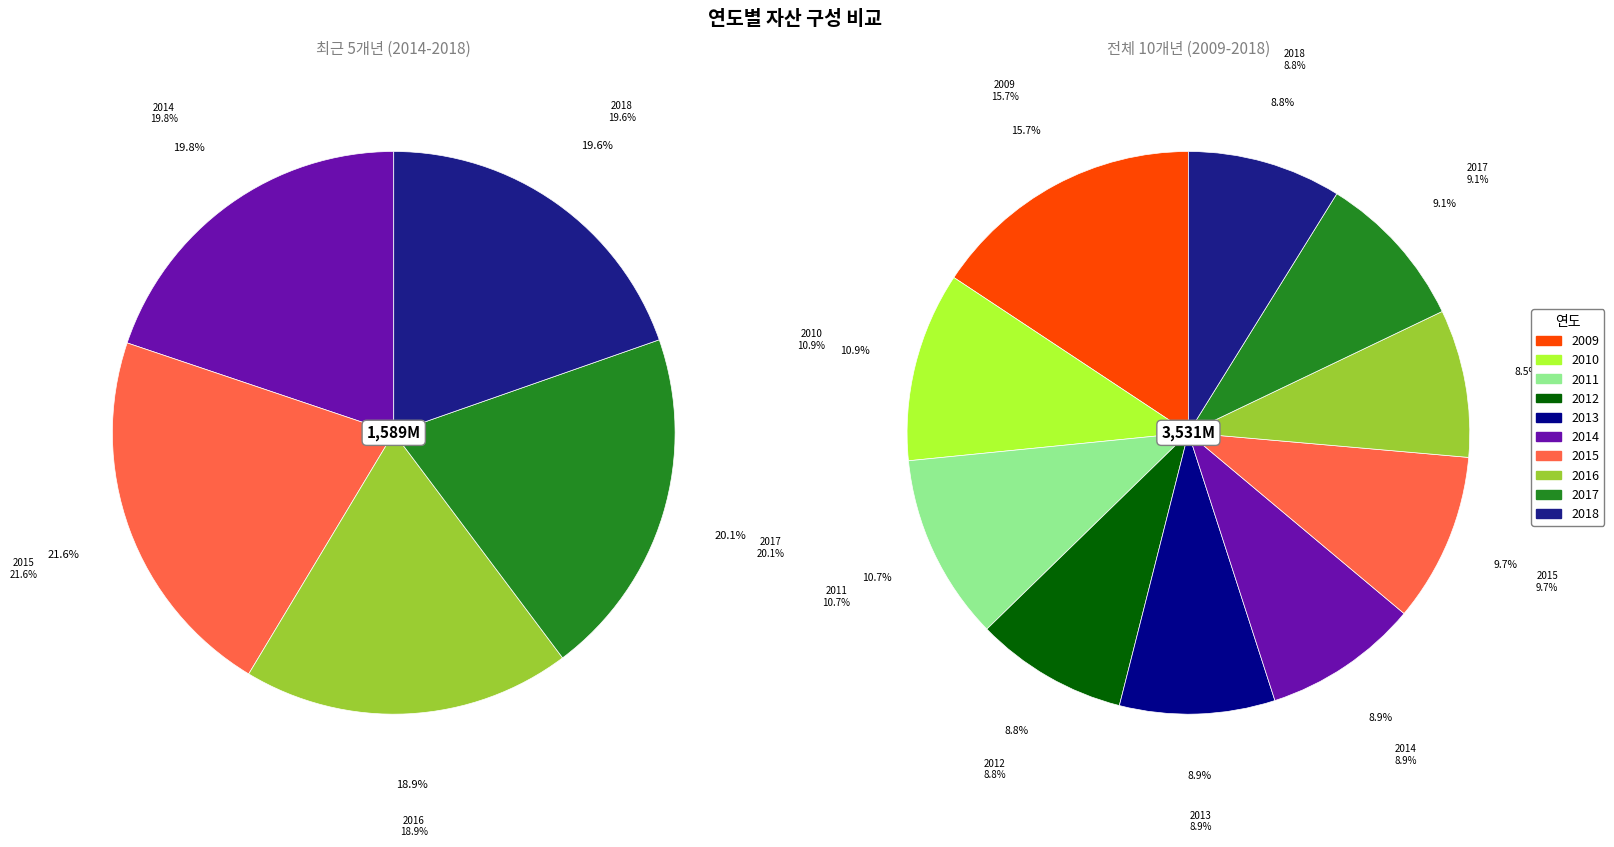

What is the smallest slice in the pie chart?

2016